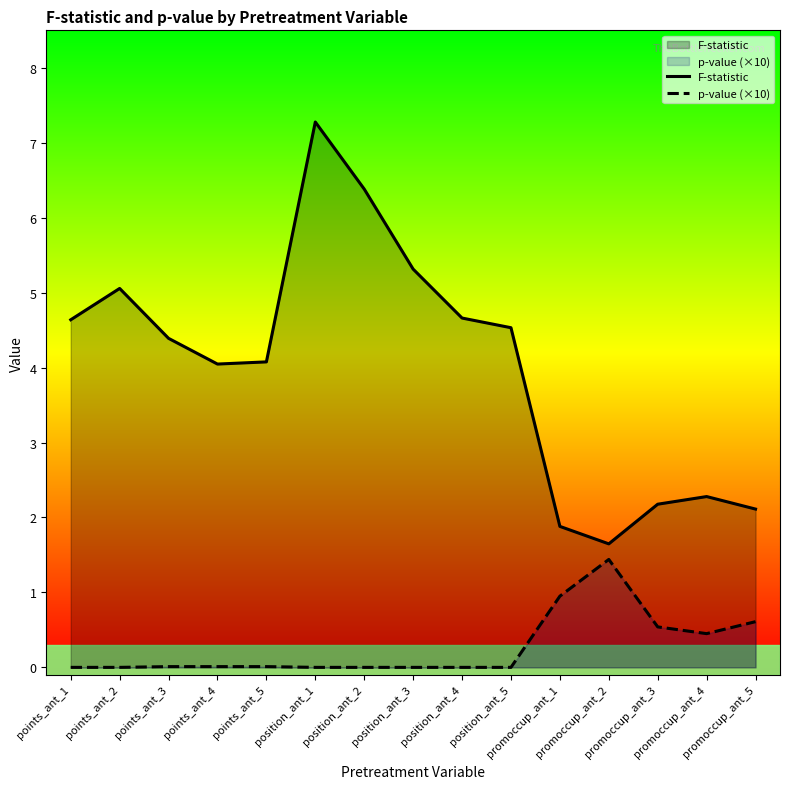

Which series has the largest range (max minus min)?

F-statistic